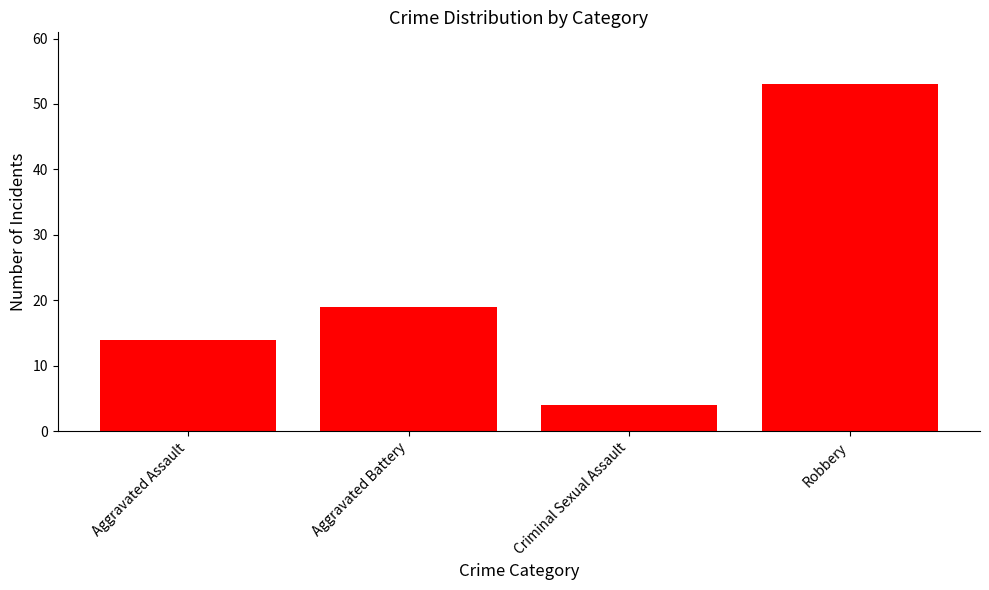

The value at Aggravated Battery is 12. True or false?

False